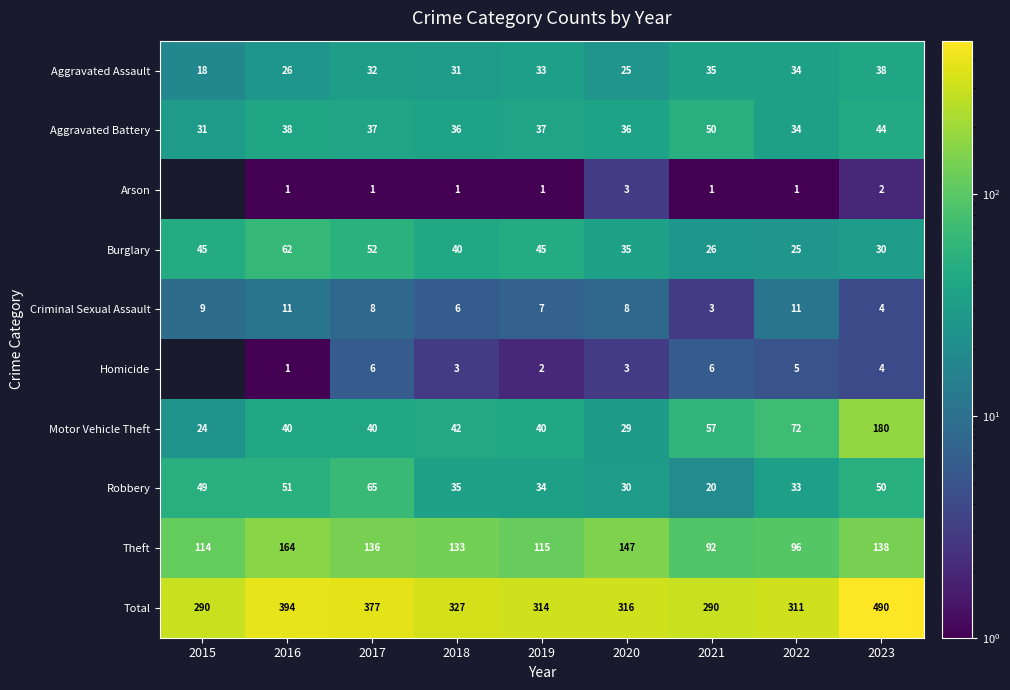

What is the sum of the Aggravated Assault values at 2018 and 2020?

56